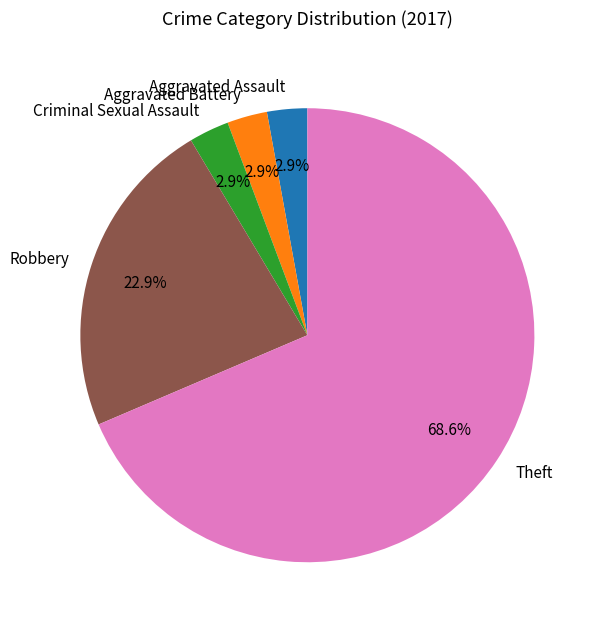

Do Theft and Aggravated Battery together represent more than half of the pie?

Yes